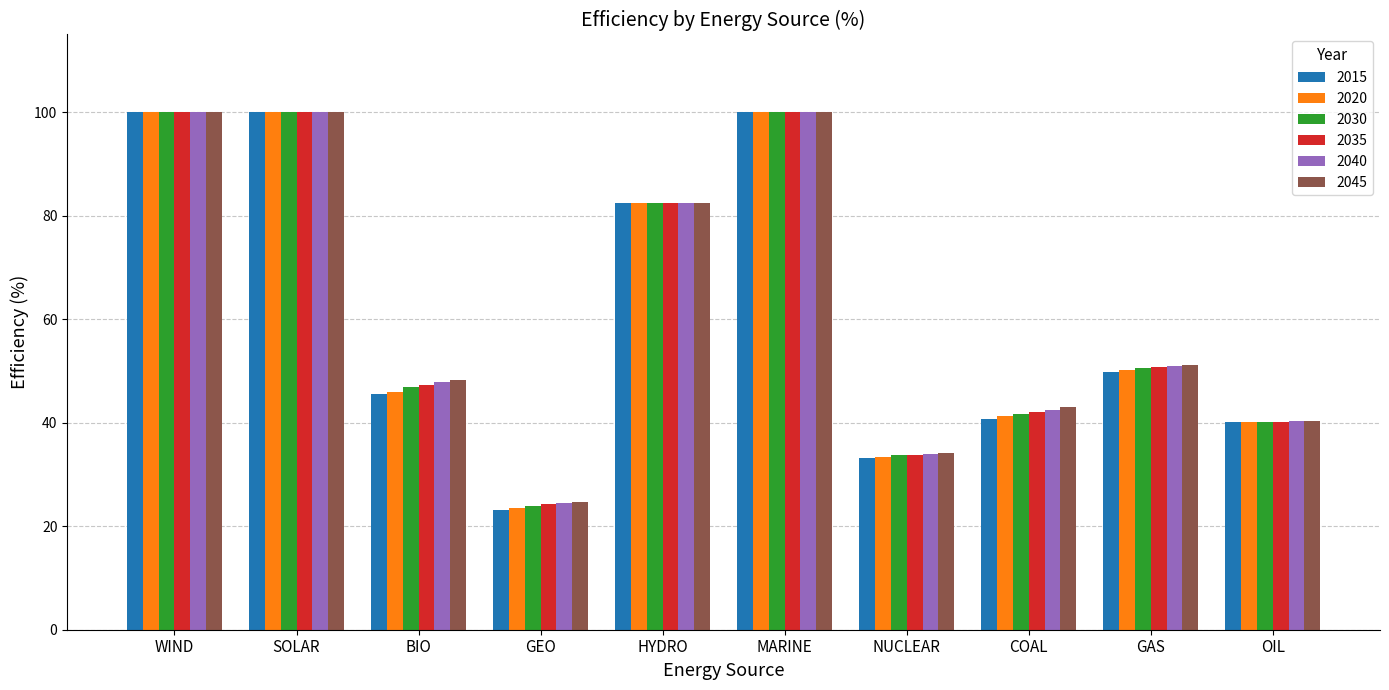

What is the difference between the maximum and minimum values in the 2035 series?

75.8